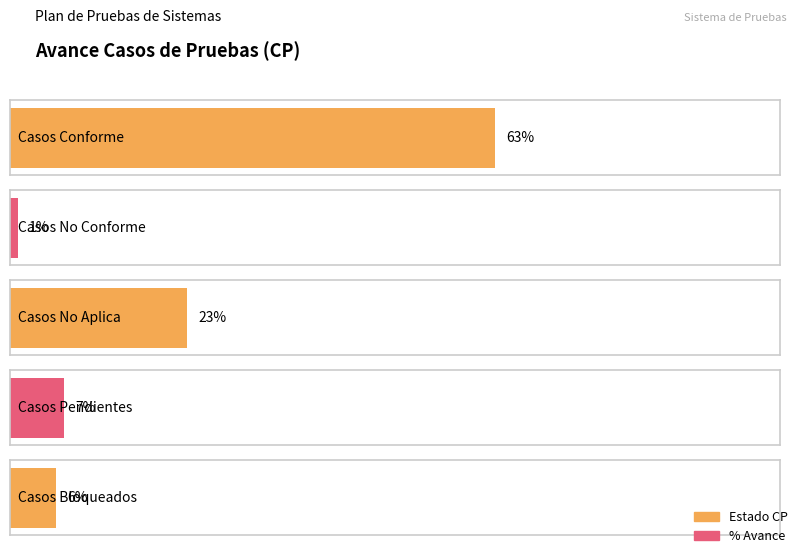

True or false: Porcentaje has a value of 9 at Casos Bloqueados.

False